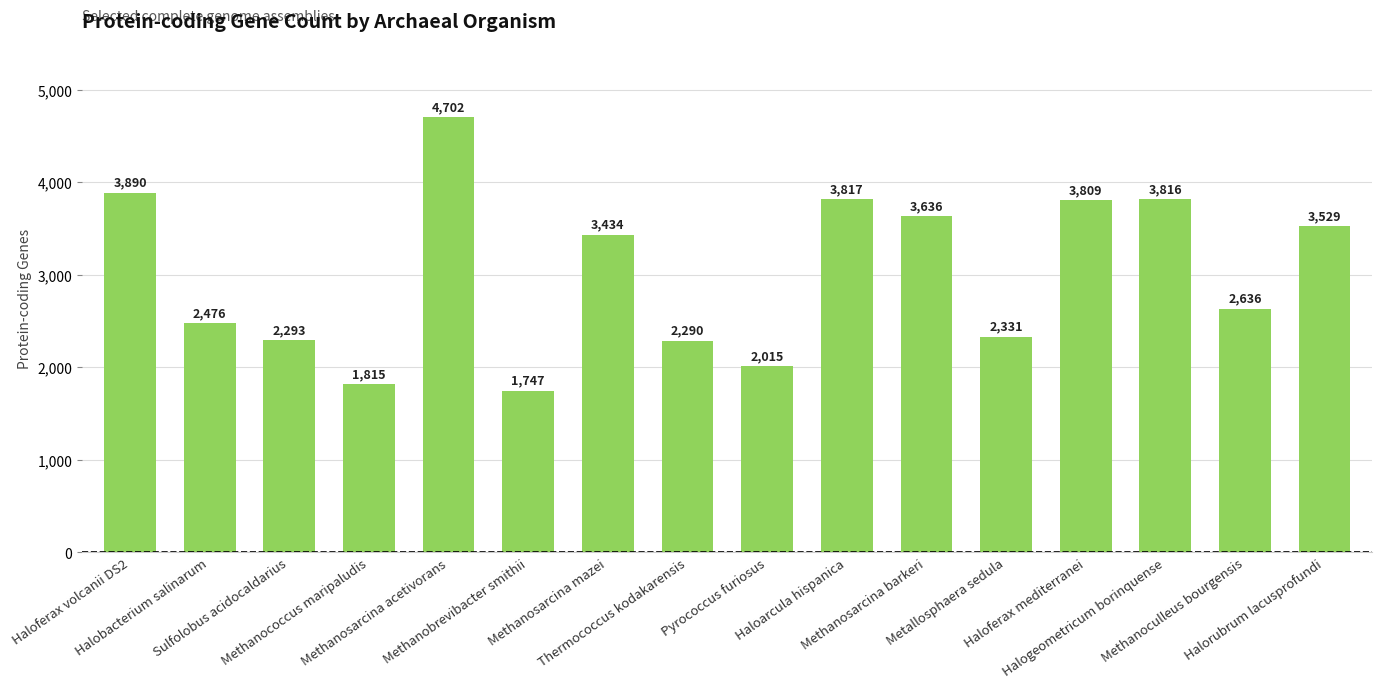

What is the difference between the values at Haloarcula hispanica and Metallosphaera sedula?

1486